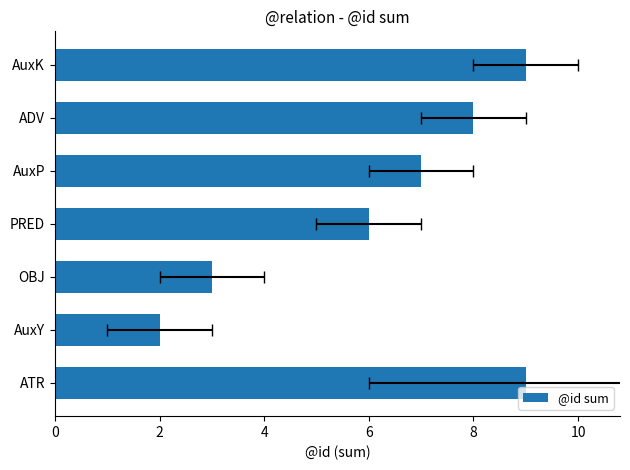

What is the value of the 4th bar from the left?

6